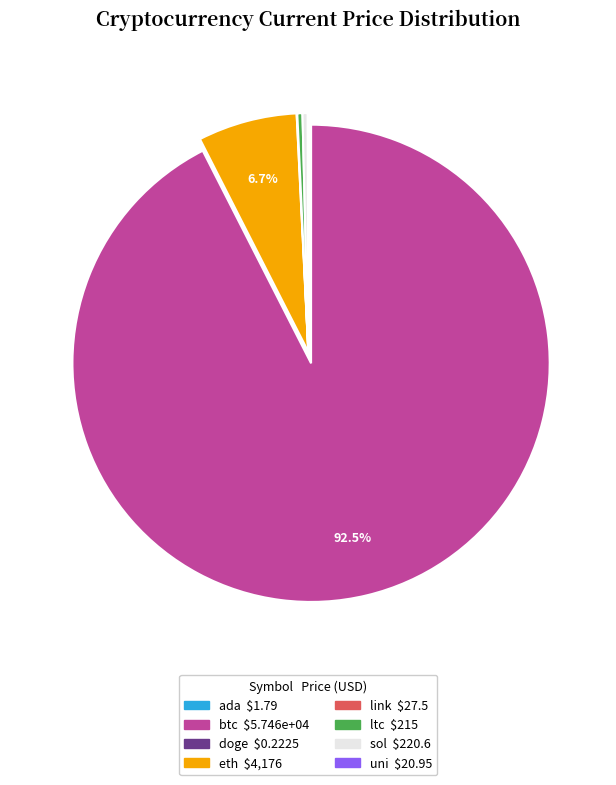

What is the ratio of the value at btc to the value at ltc?

267.3